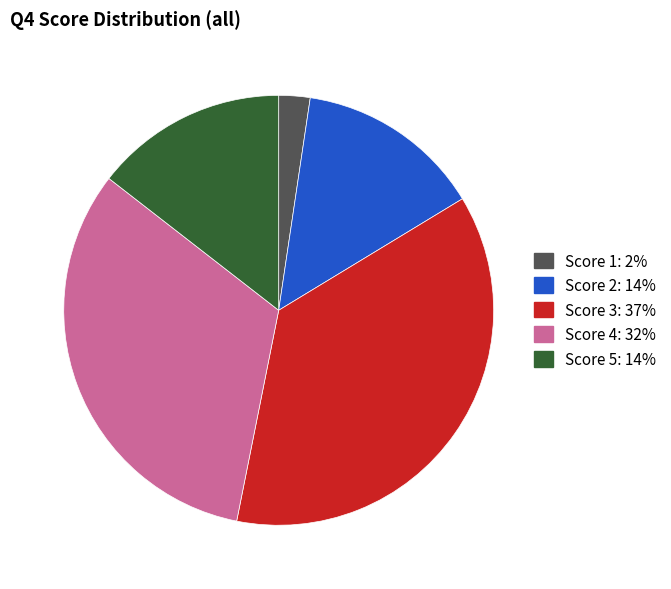

Does any single category account for the majority?

No